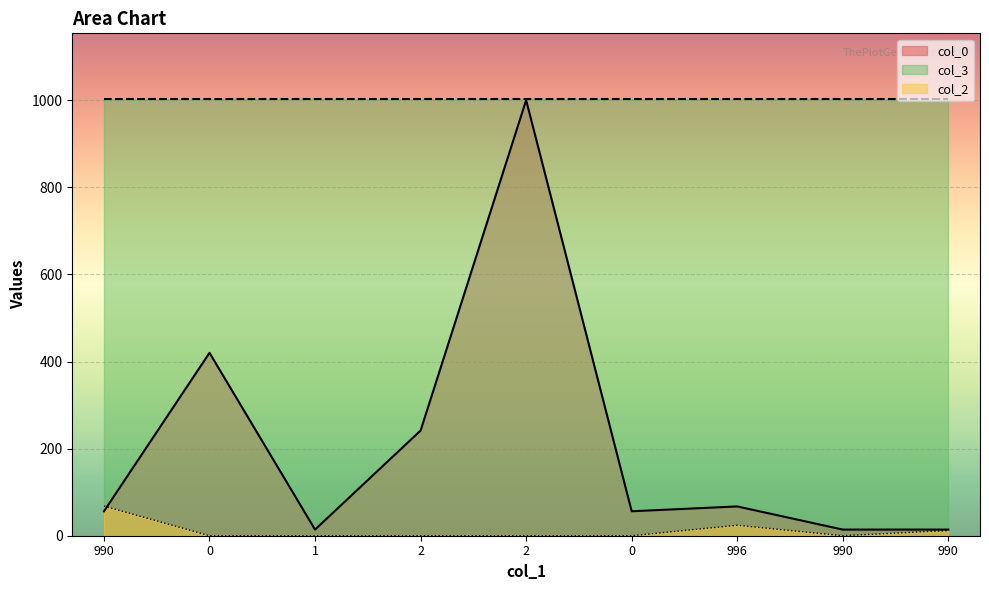

Rank the categories by col_2 value from highest to lowest.

990, 996, 990, 0, 1, 2, 2, 0, 990